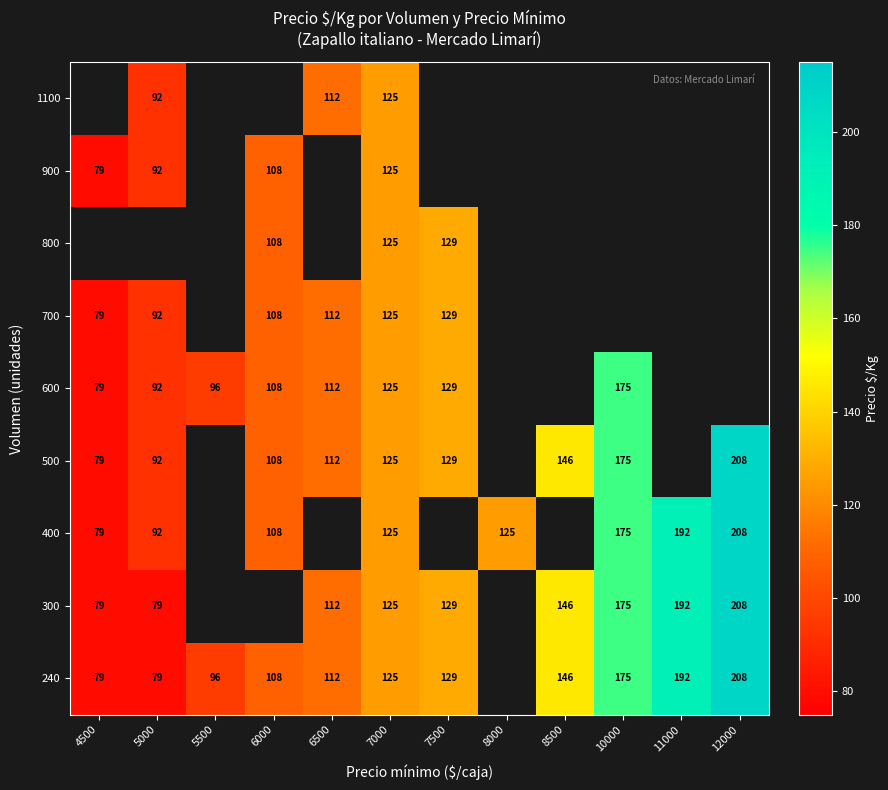

The value of 600 at 10000 is 175. True or false?

True